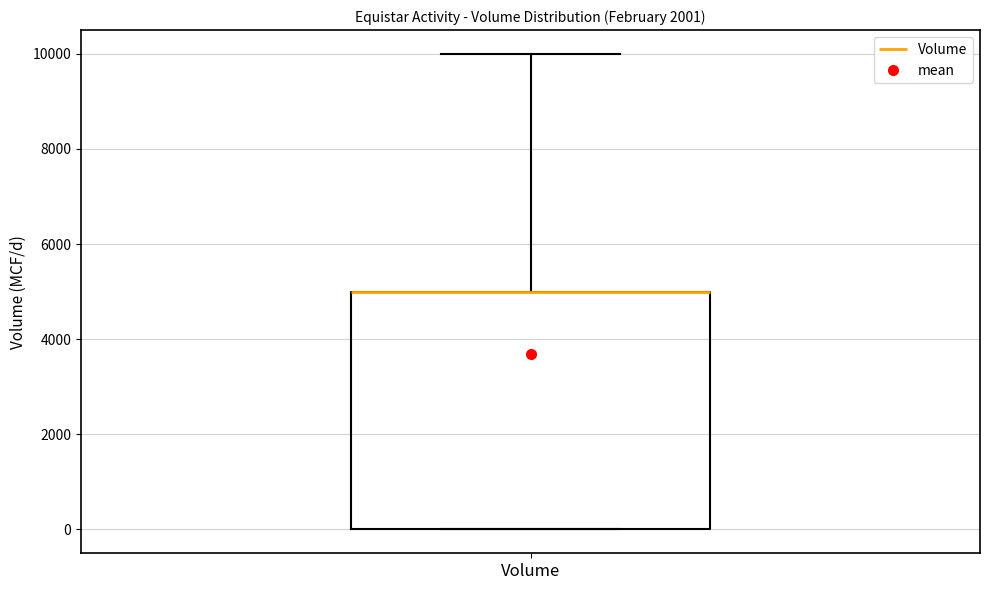

Read this box plot against the y-axis: the position of the median line, the range covered by the box, and the ends of both whiskers. The values are not printed on the chart, so give them approximately, as read against the axis.

median 5000 (drawn on the box's upper edge), box 0 to 5000, whiskers 0 to 10000